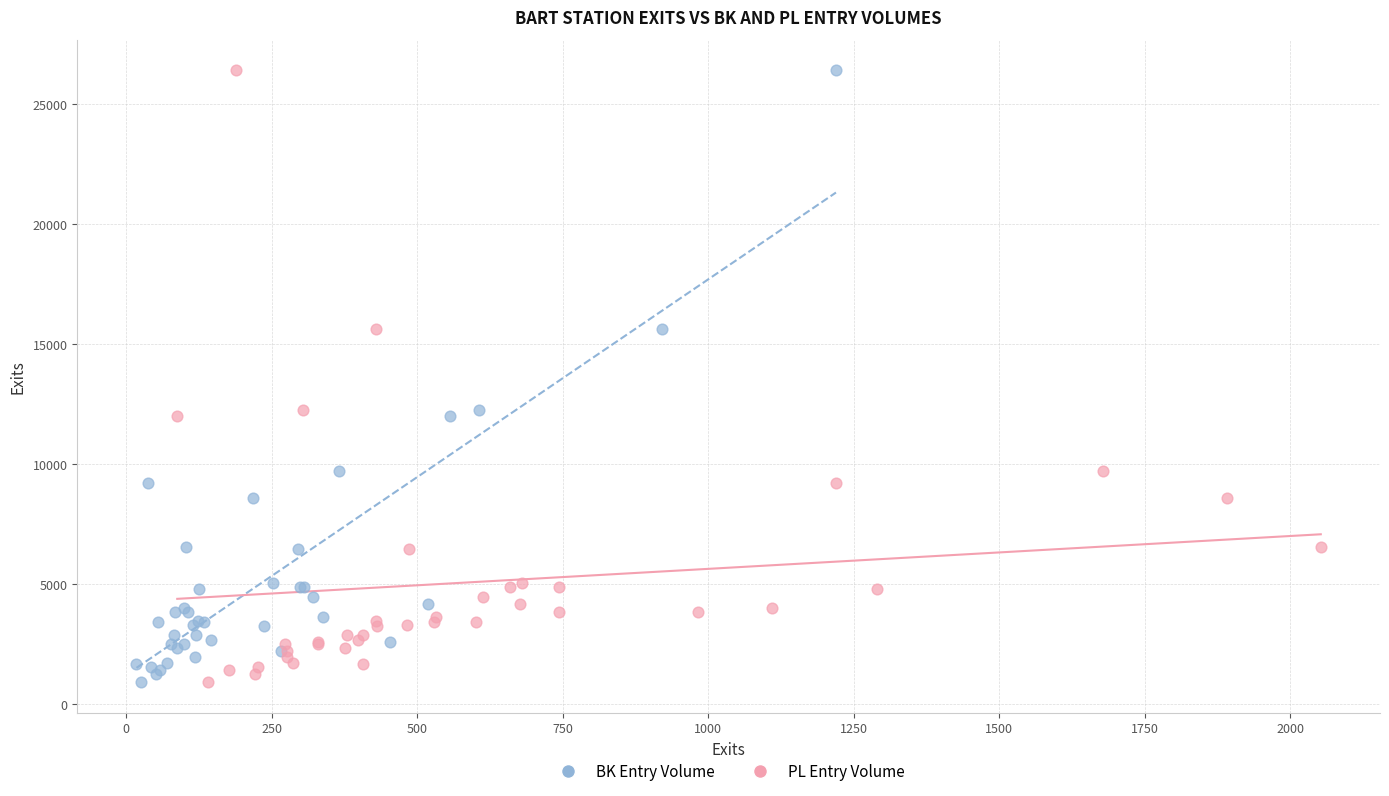

What are all the series names shown in the legend?

BK Entry Volume, PL Entry Volume